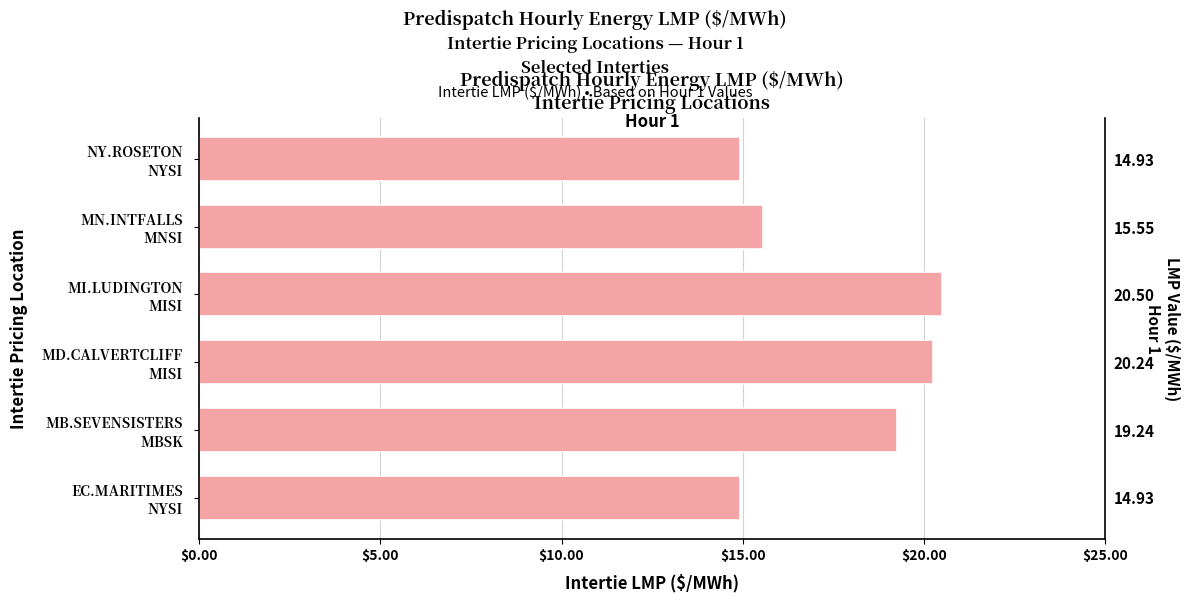

Read the value at MN.INTFALLS MNSI.

15.6